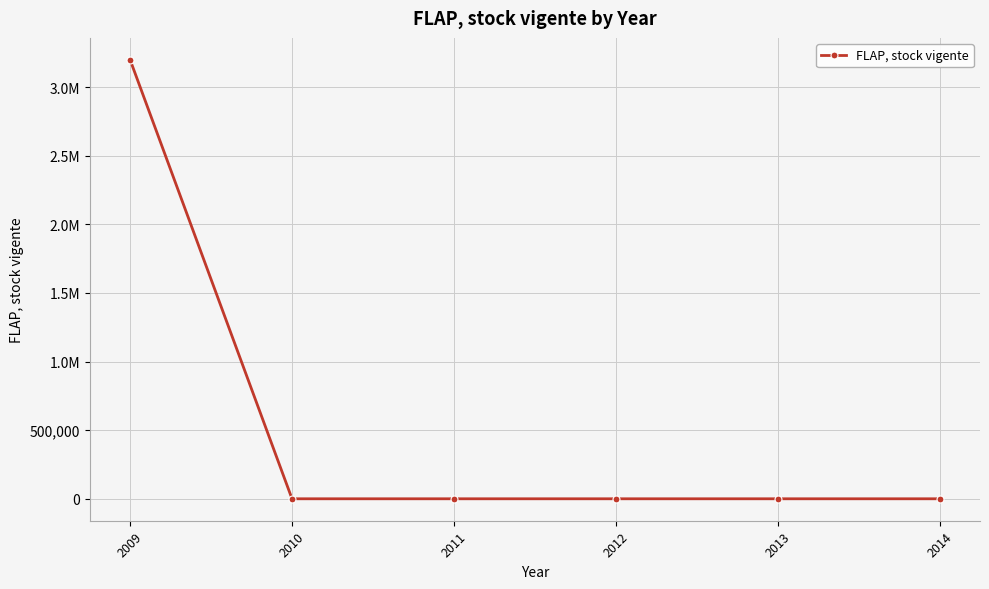

List the labels in order of value, largest first.

2009, 2010, 2011, 2012, 2013, 2014